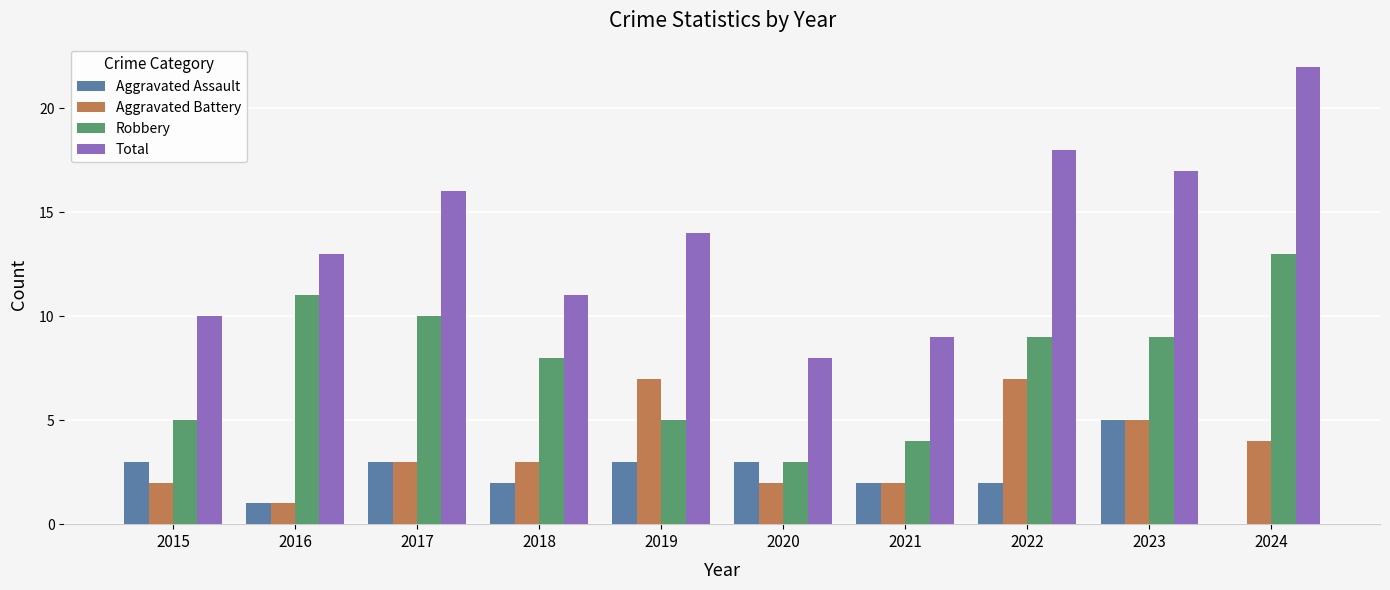

Is the value of Robbery at 2022 greater than the value of Total at 2016?

No